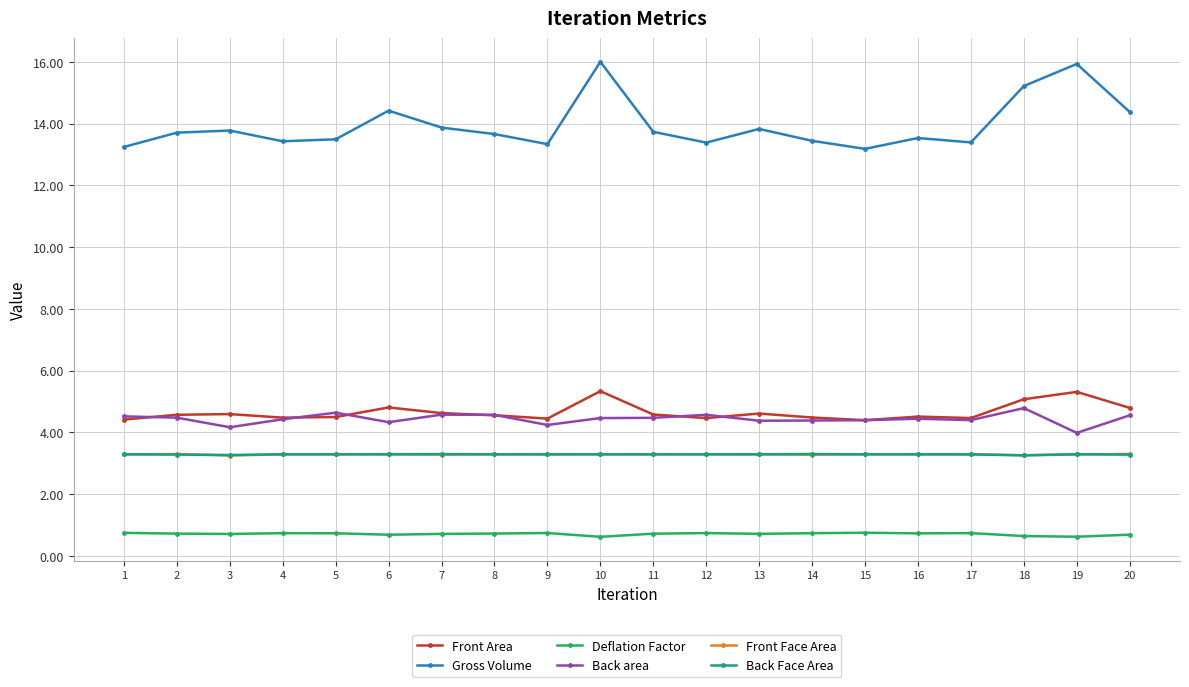

What is the lowest value of the Back area series?

4.0